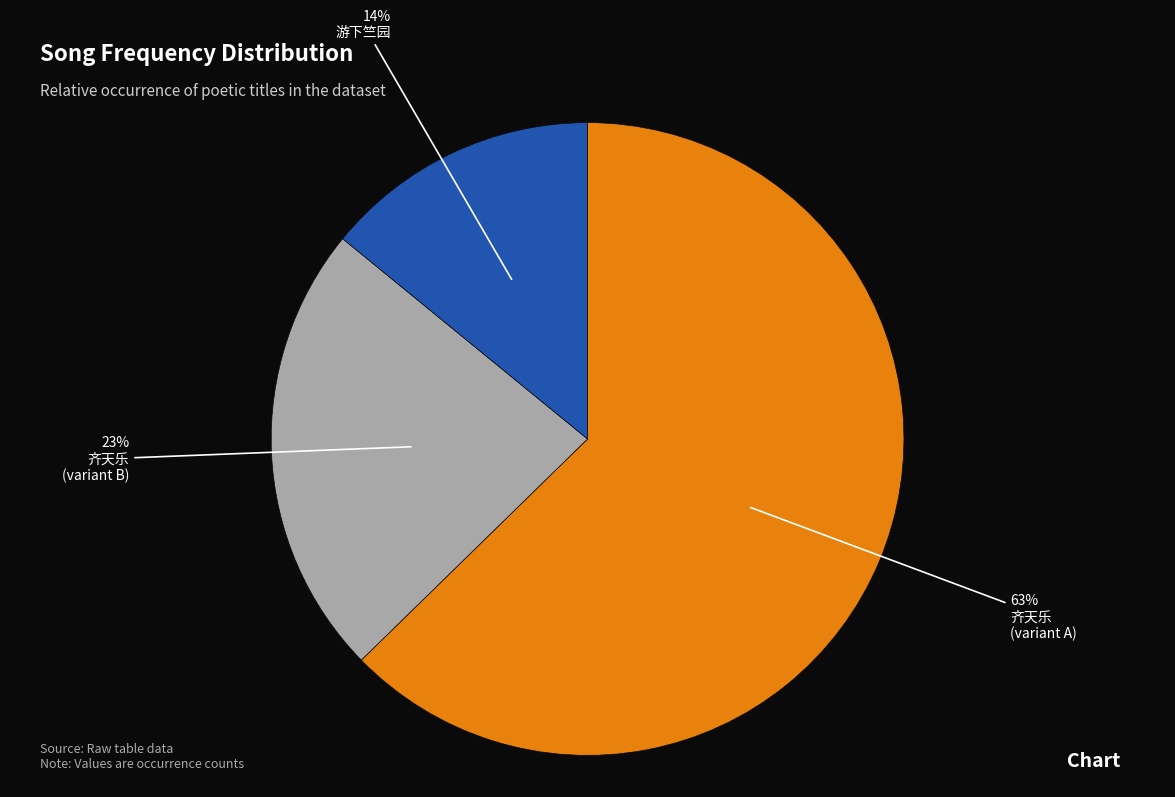

Does any single category account for the majority?

Yes